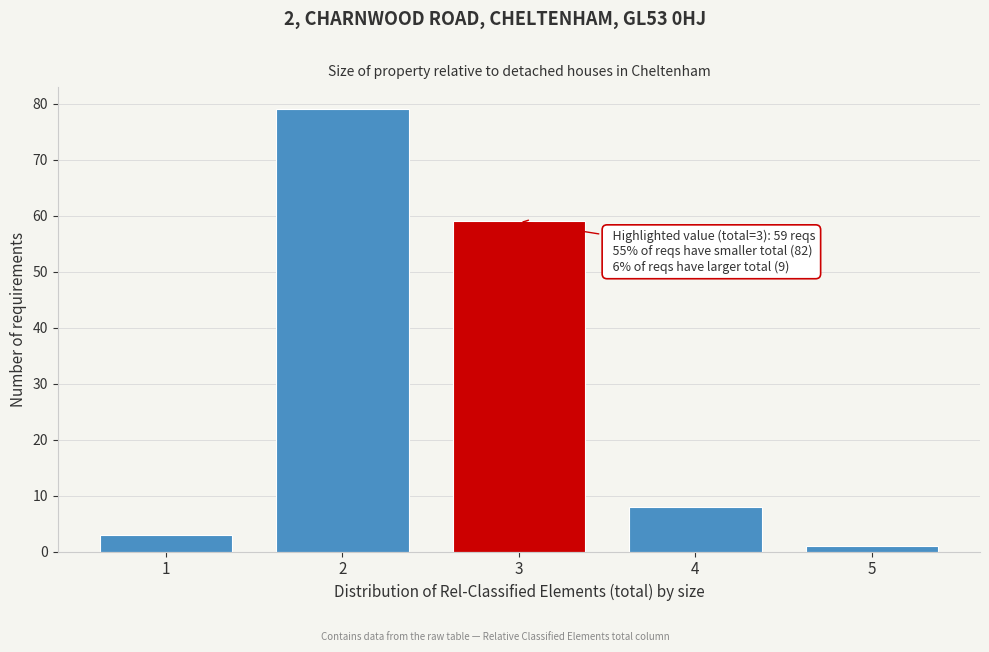

Reading right to left, extract all data points from this chart.

1	8	59	79	3